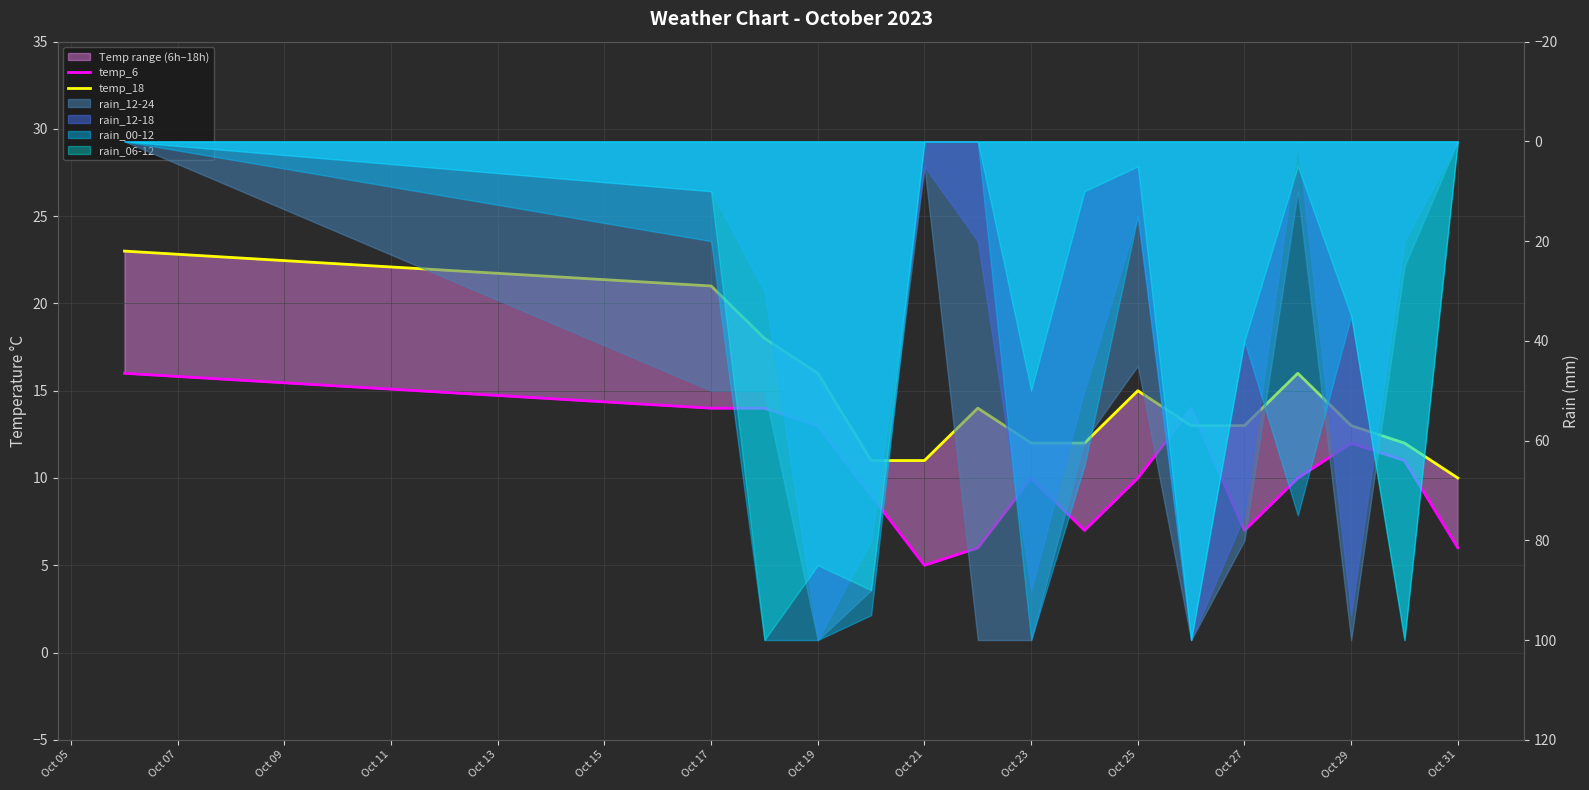

How many intersections are there between temp_18 and temp_6?

2